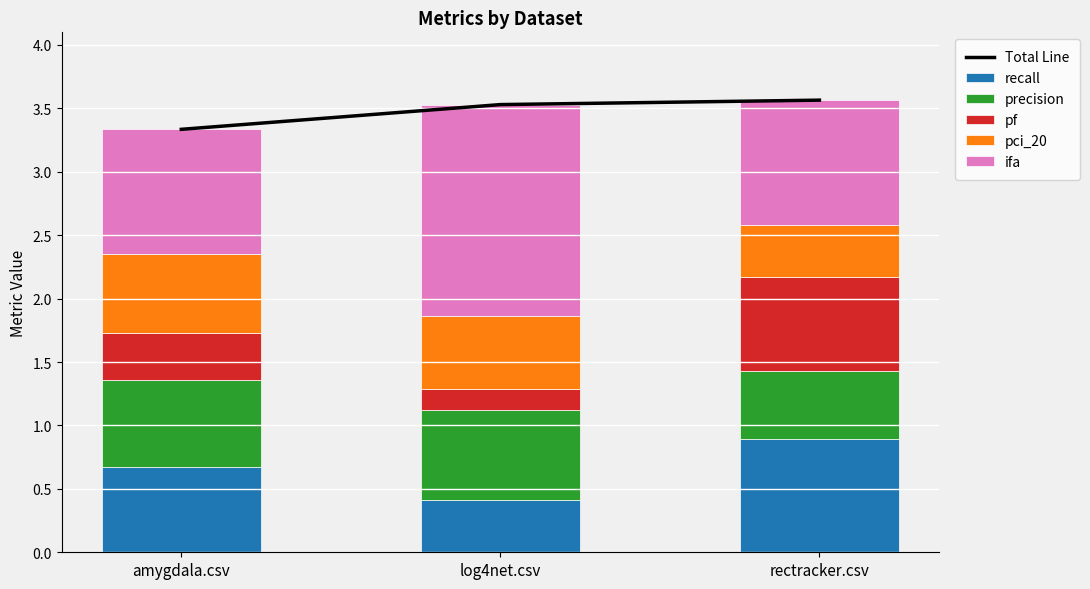

At which label does pci_20 reach its peak?

amygdala.csv